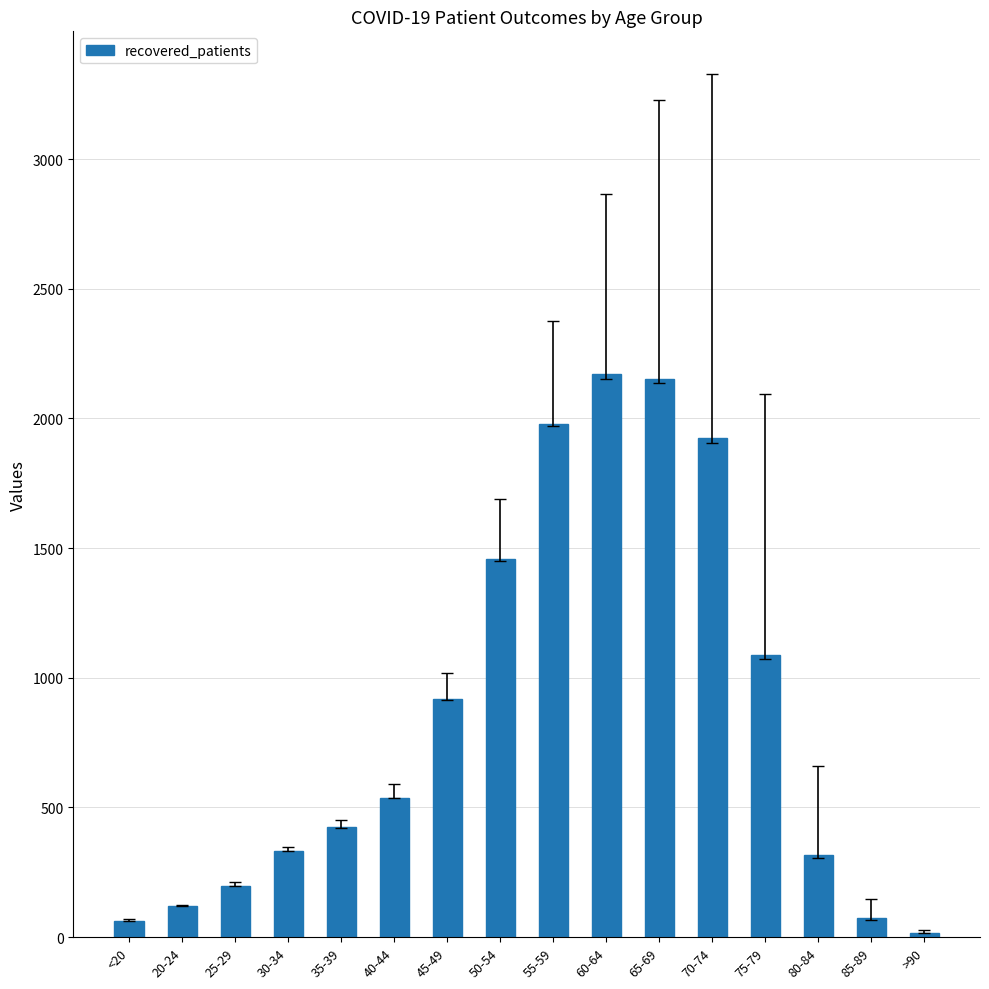

Which has a higher value, 50-54 or 80-84?

50-54